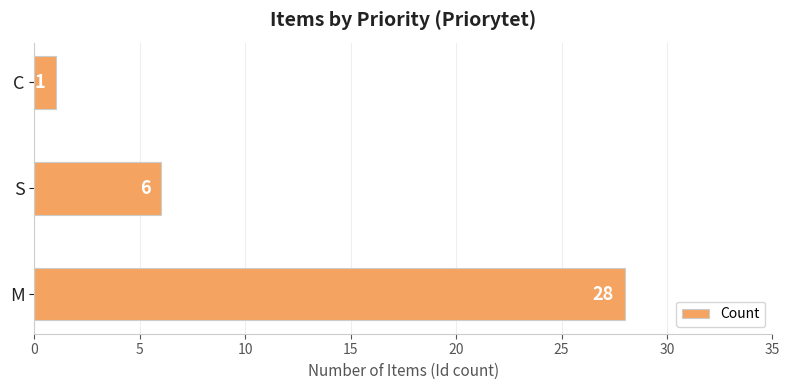

Reading bottom to top, extract all data points from this chart.

M=28	S=6	C=1